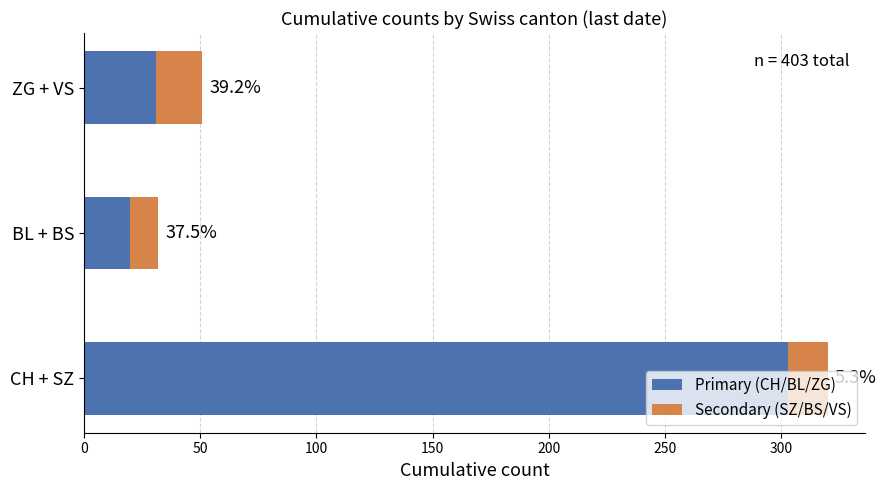

What are all the series names shown in the legend?

Primary (CH/BL/ZG), Secondary (SZ/BS/VS)